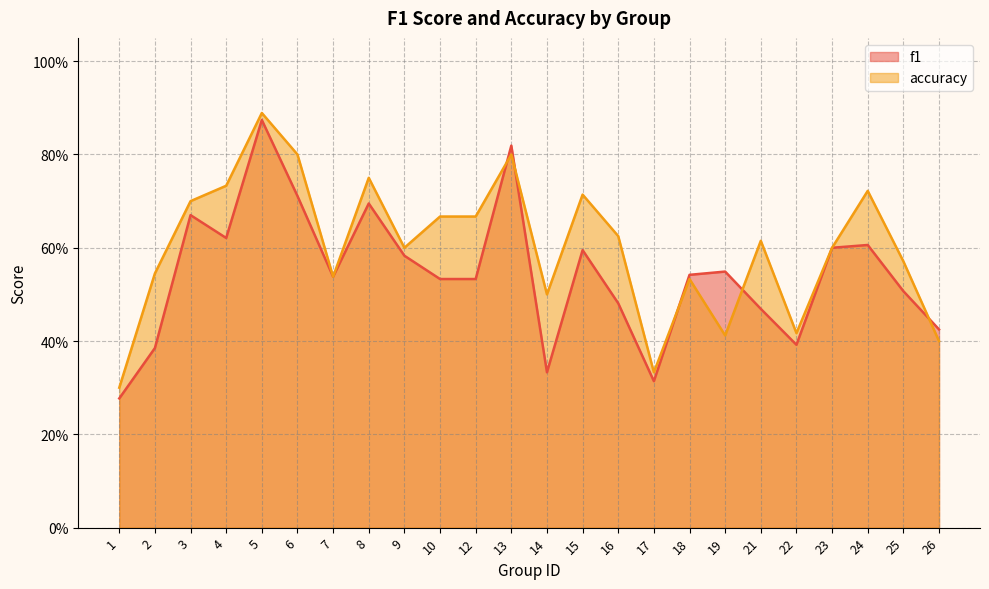

Where is the first local minimum for accuracy?

7